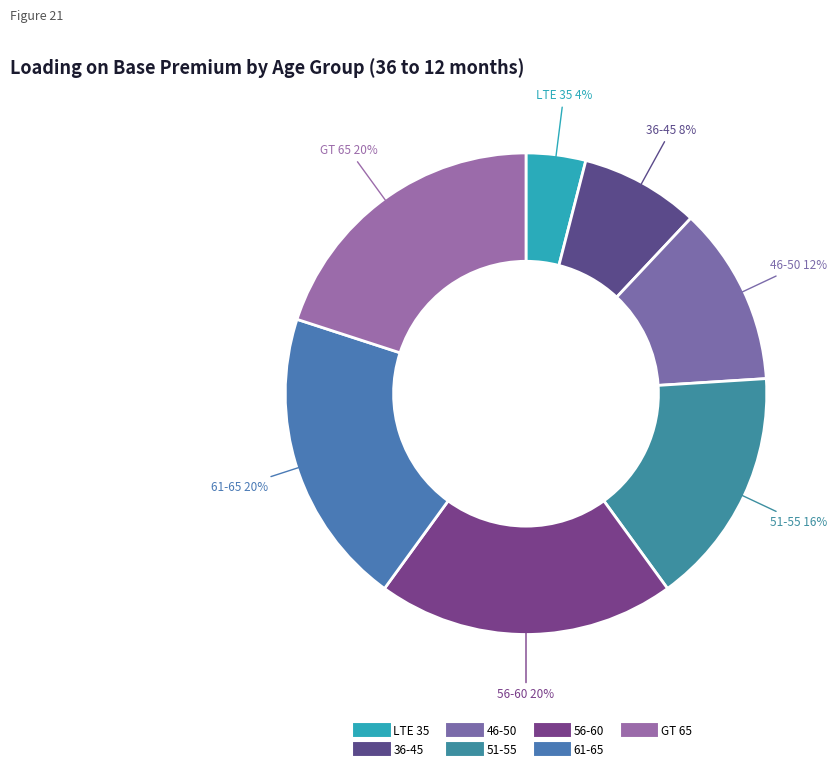

Which slice is the largest?

56-60